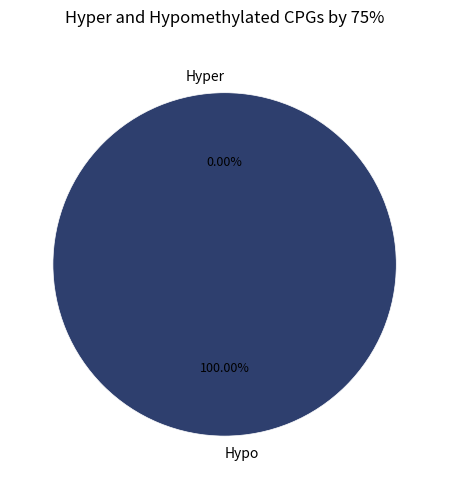

Is there a majority slice in this chart?

Yes